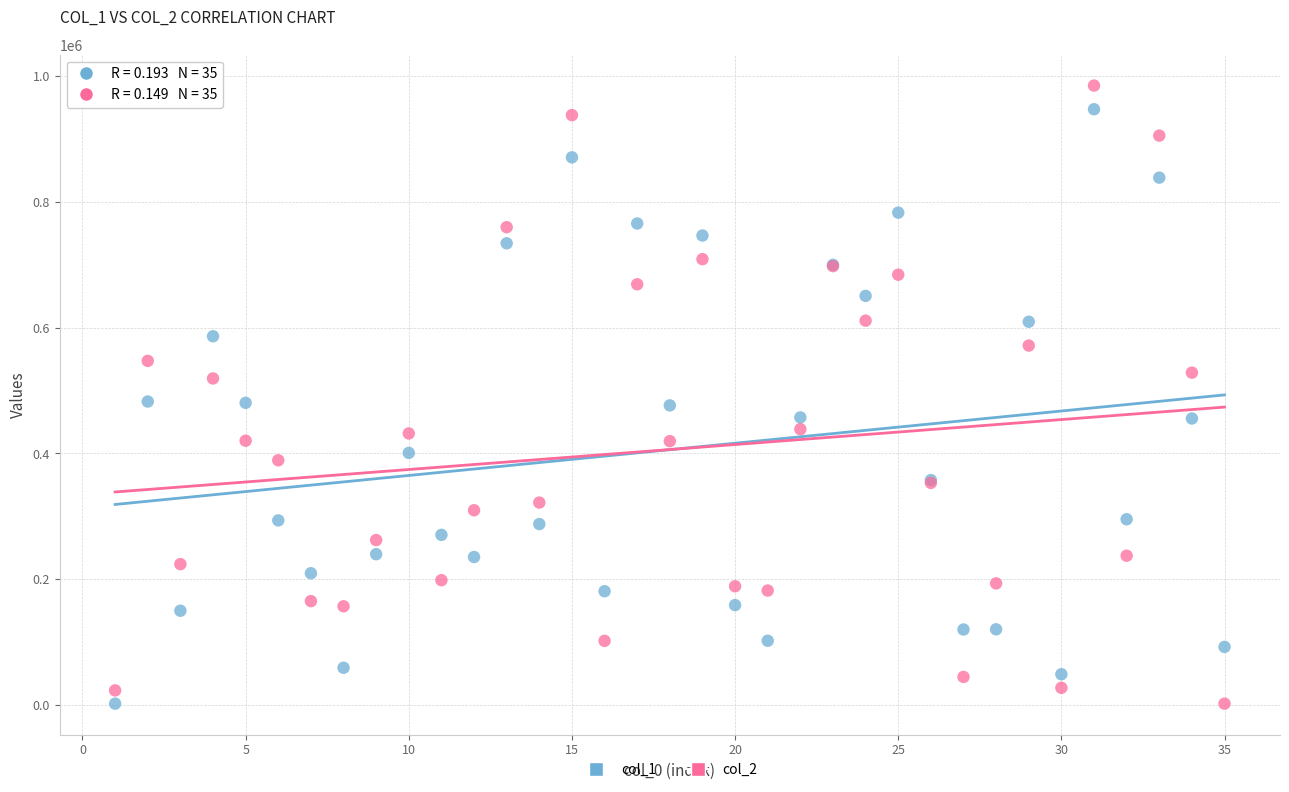

What is the X range (max minus min) for the scatter plot?

34